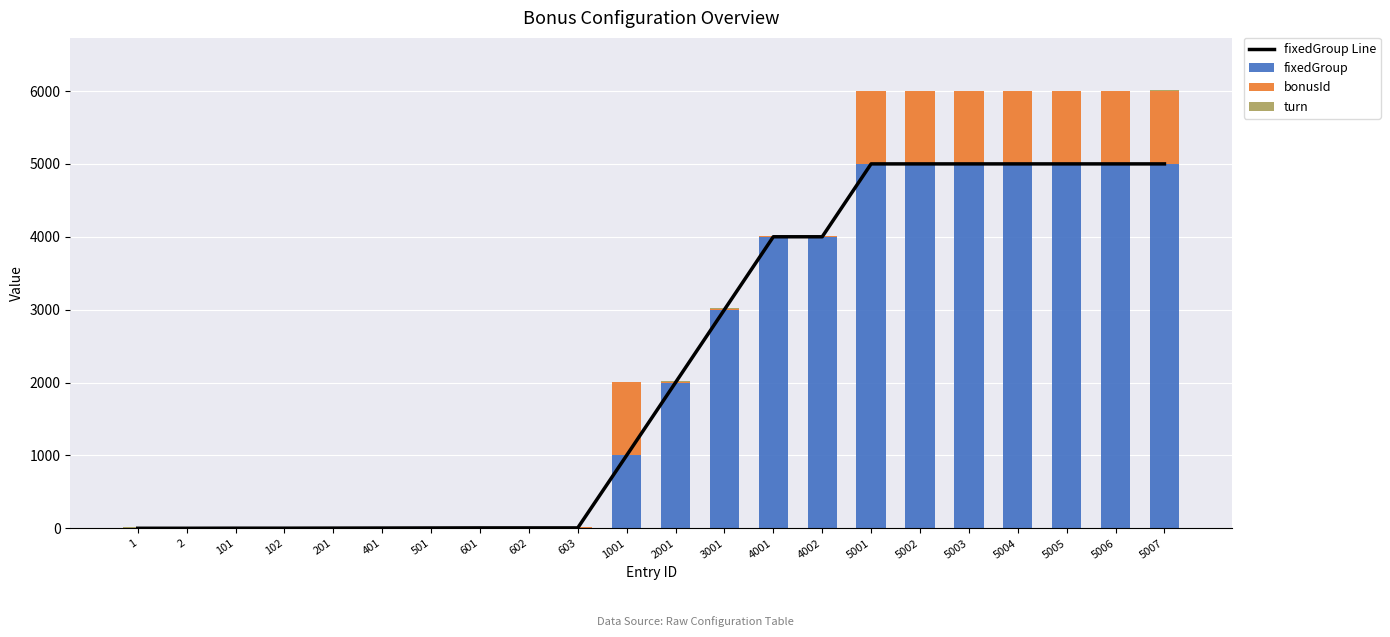

The value of fixedGroup at 501 is 5. True or false?

True